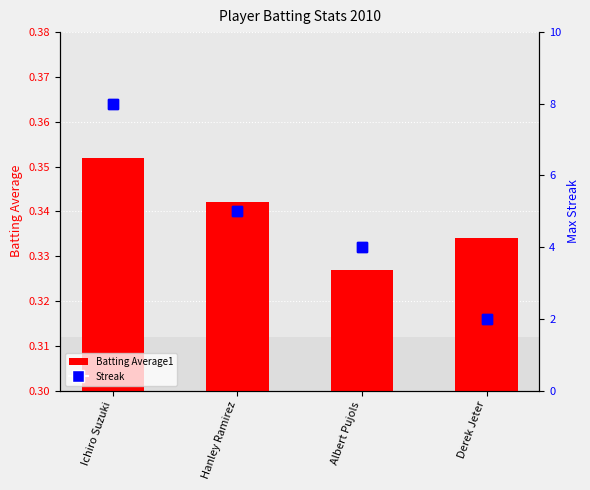

The Batting Average1 series shows 0.0 at Derek Jeter. True or false?

False